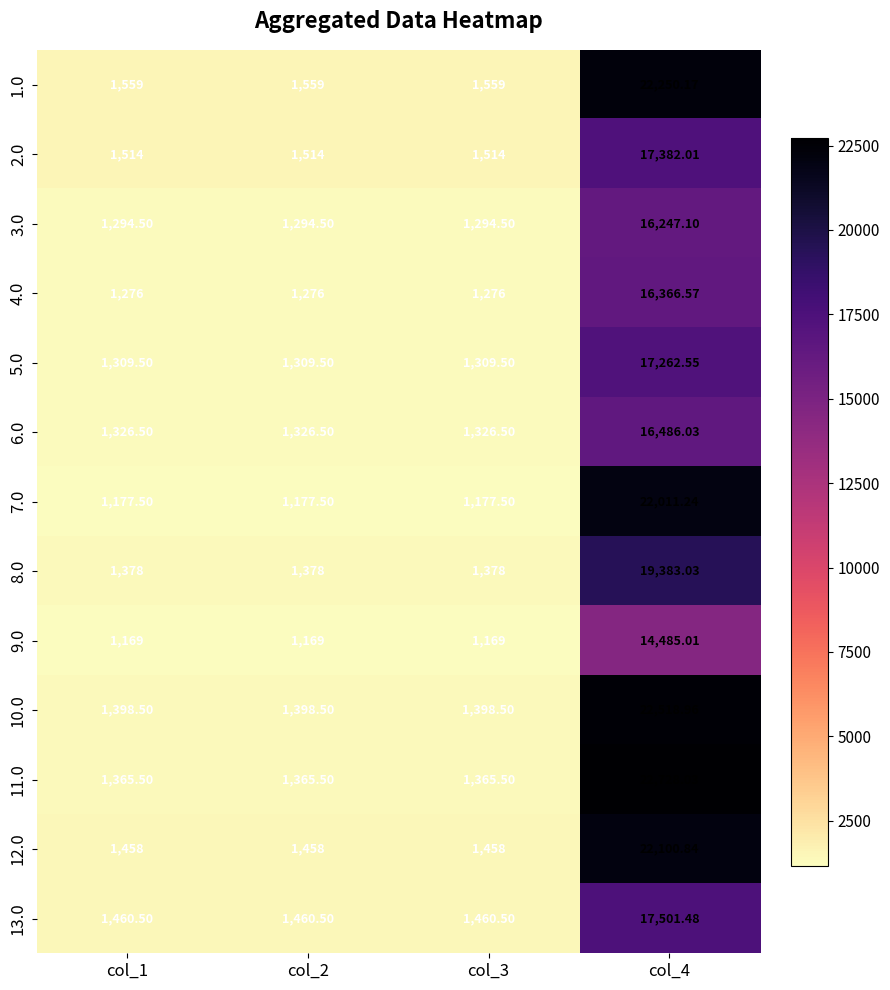

Rank the series at col_2 from lowest to highest value.

9.0, 7.0, 4.0, 3.0, 5.0, 6.0, 11.0, 8.0, 10.0, 12.0, 13.0, 2.0, 1.0